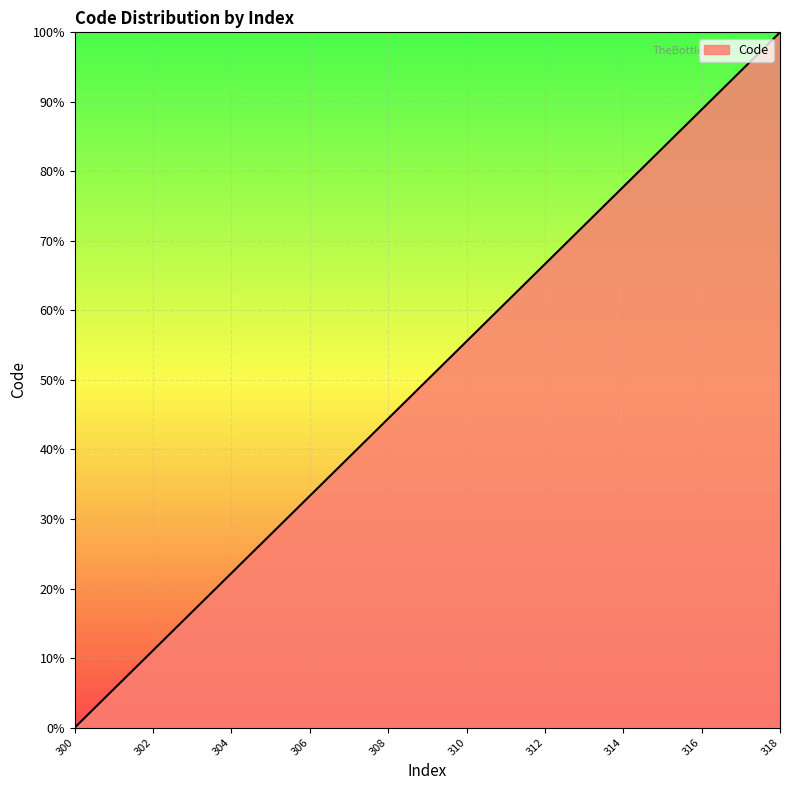

What is the greatest value displayed?

100.0